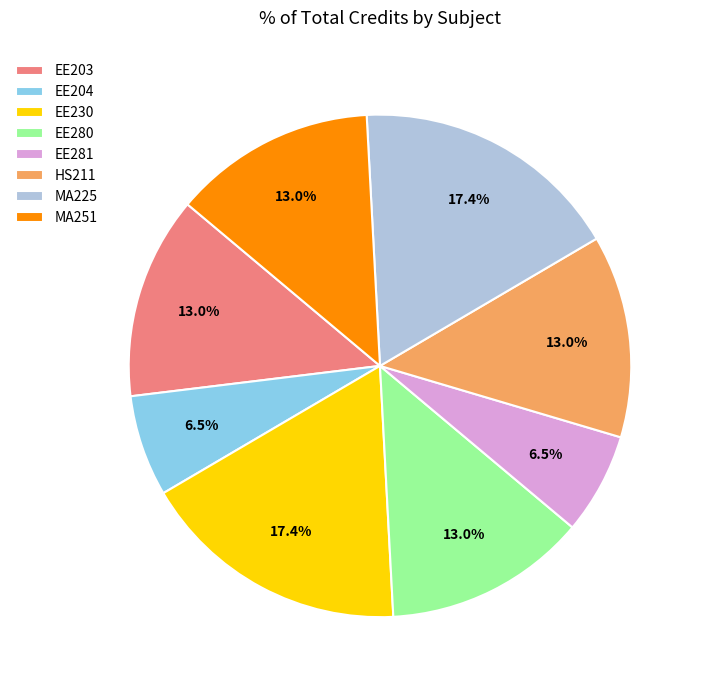

Does EE281 represent more than half of the total?

No